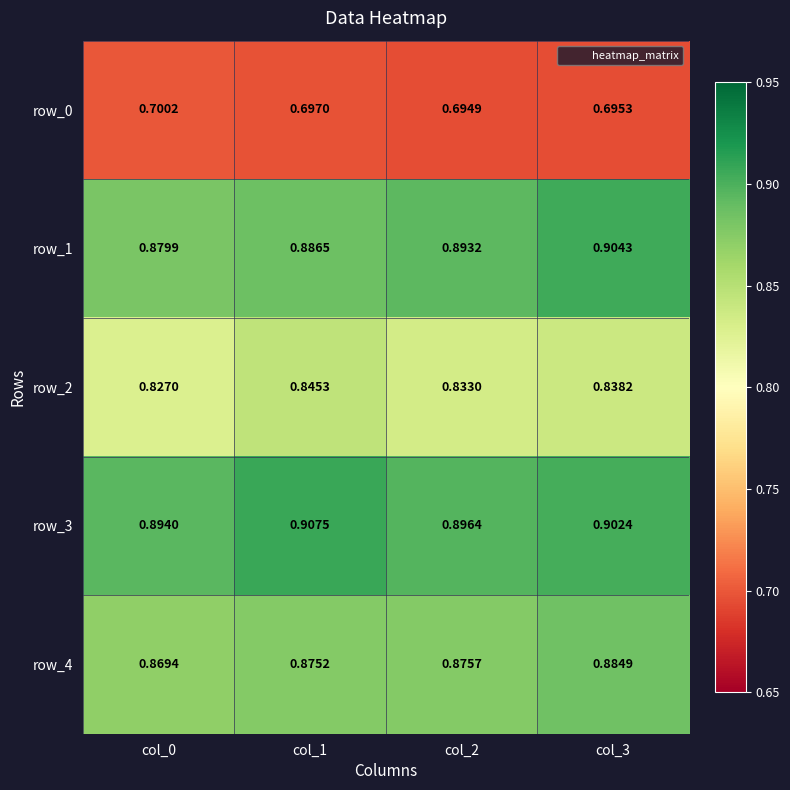

Reading left to right, transcribe all the data shown in this chart.

row_0: 0.7	0.7	0.7	0.7
row_1: 0.9	0.9	0.9	0.9
row_2: 0.8	0.8	0.8	0.8
row_3: 0.9	0.9	0.9	0.9
row_4: 0.9	0.9	0.9	0.9